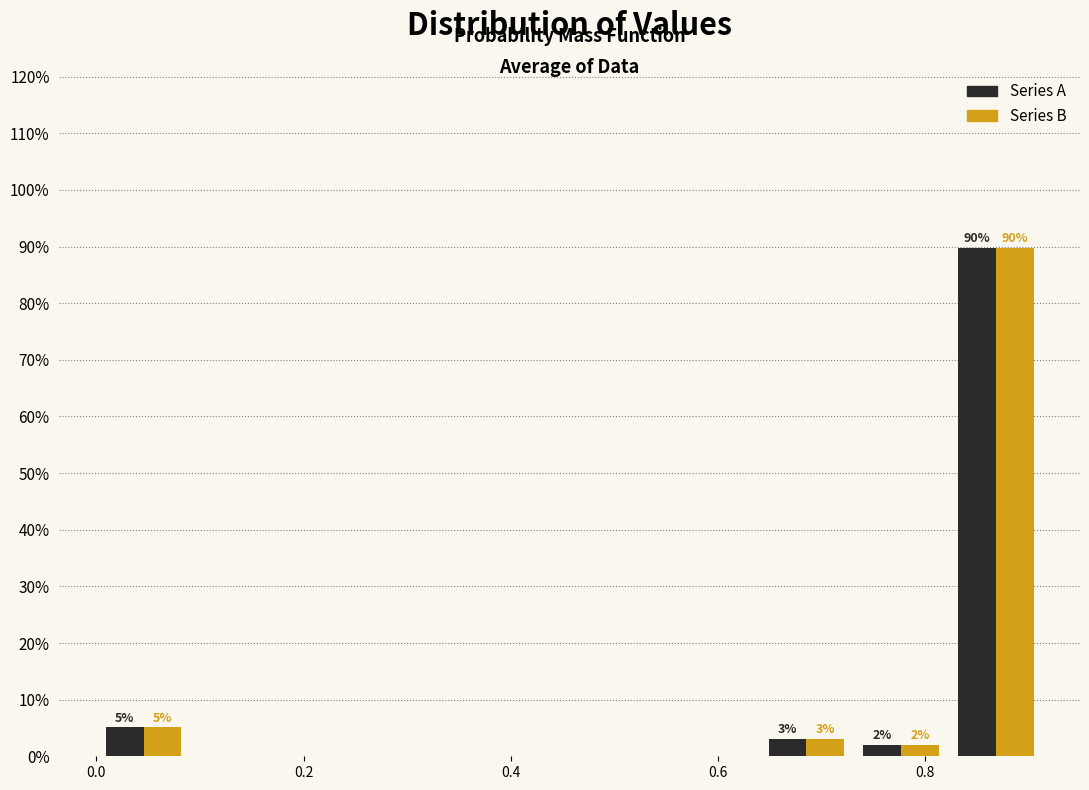

In the Series A series, which range on the x-axis has the tallest bar?

0.82 to 0.92